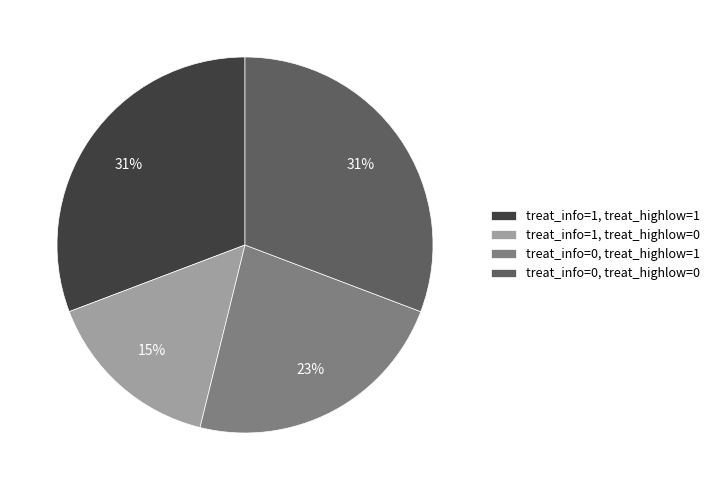

Count the number of slices in the pie.

4